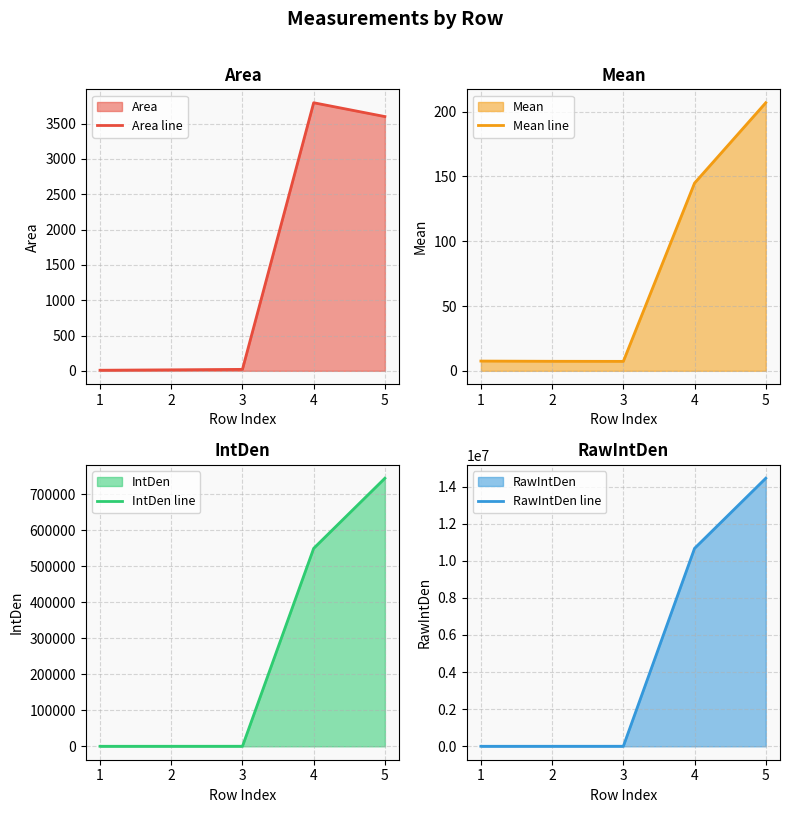

Which has a higher value, 1 or 3?

3